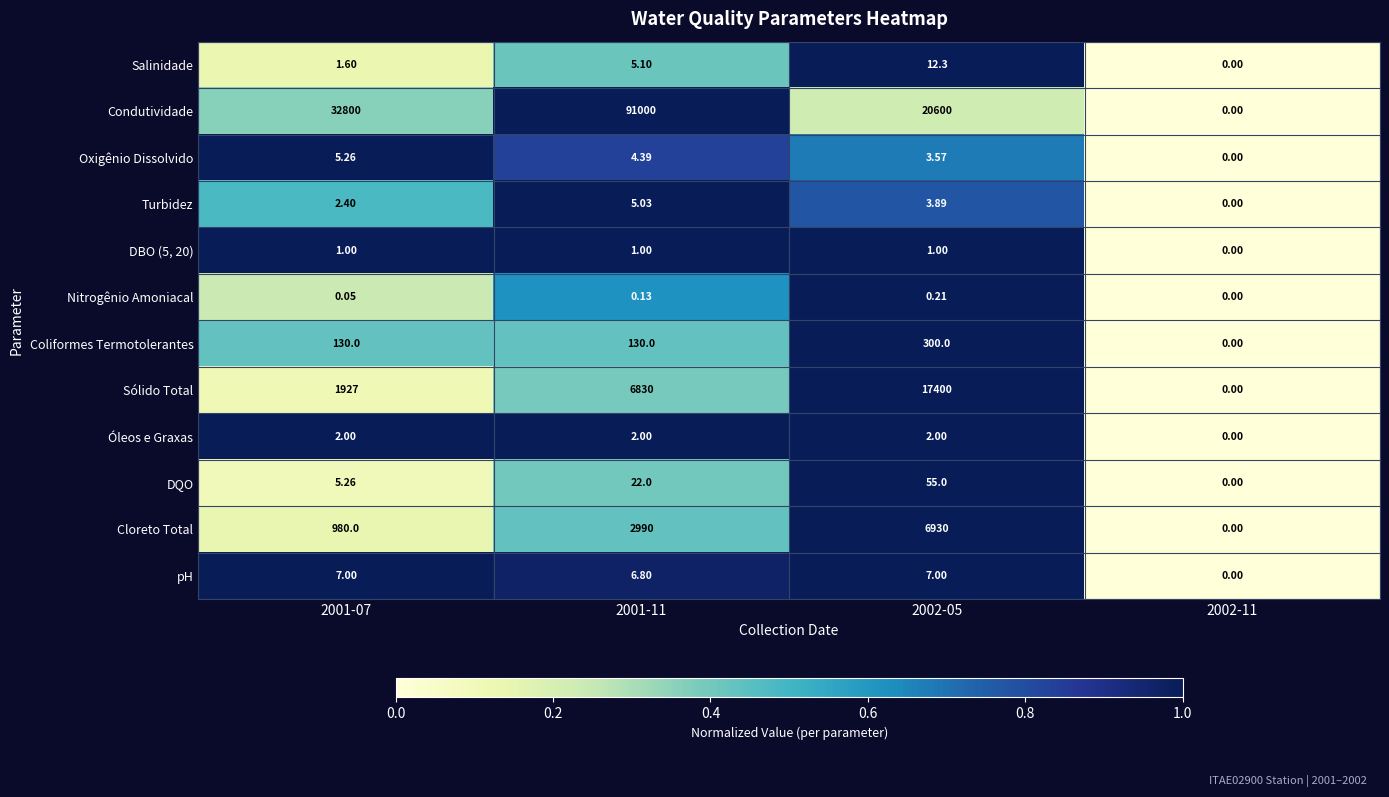

Which series has the largest range (max minus min)?

Condutividade